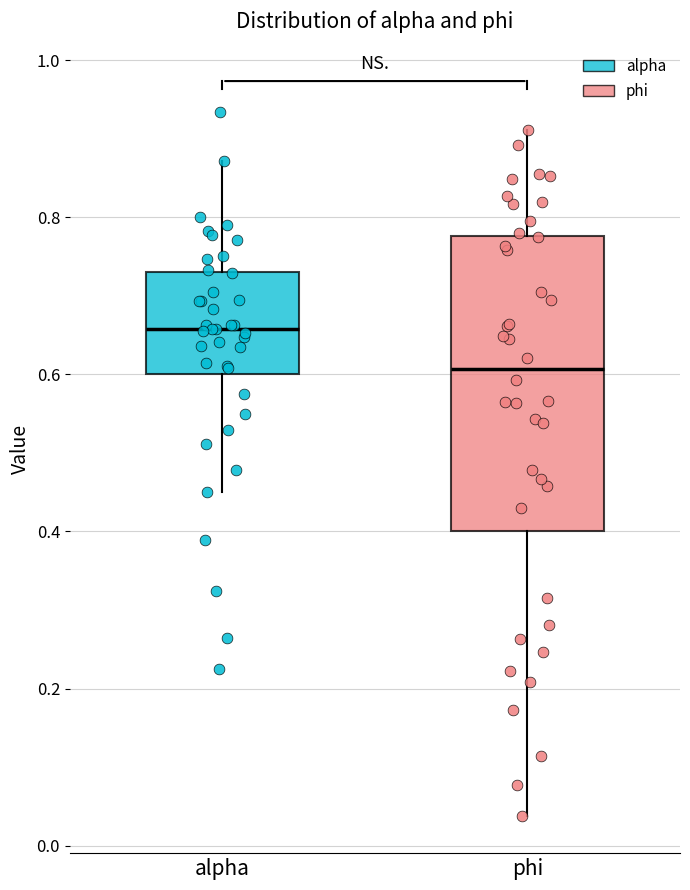

Reading left to right, read every box against the y-axis: the position of its median line, the range the box covers, and the ends of its whiskers. The values are not printed on the chart, so give them approximately, as read against the axis.

alpha: median 0.66, box 0.60 to 0.72, whiskers 0.46 to 0.88
phi: median 0.60, box 0.40 to 0.78, whiskers 0.04 to 0.92